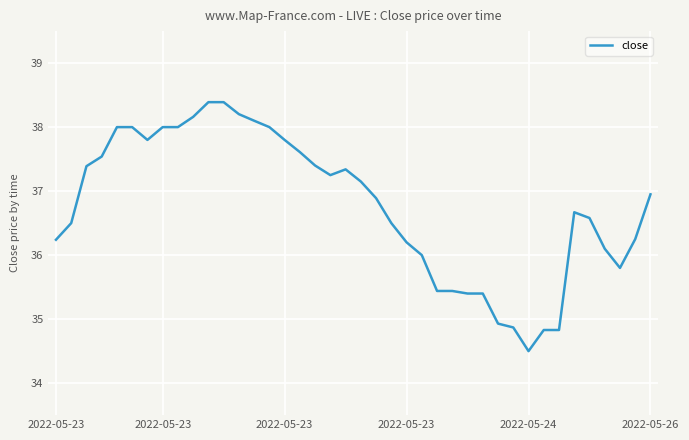

What is the maximum value shown in the chart?

38.4